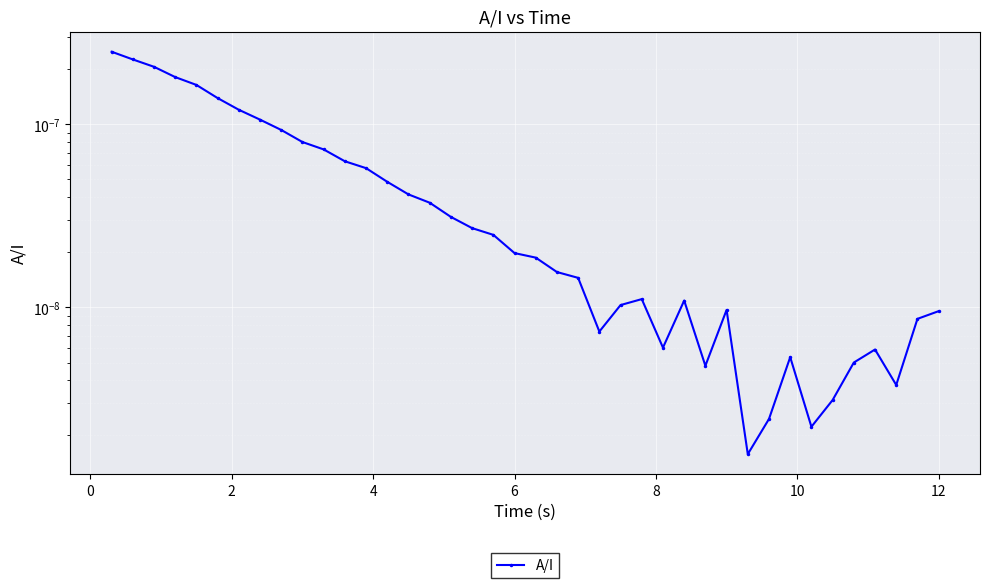

How many lines are shown in the chart?

1